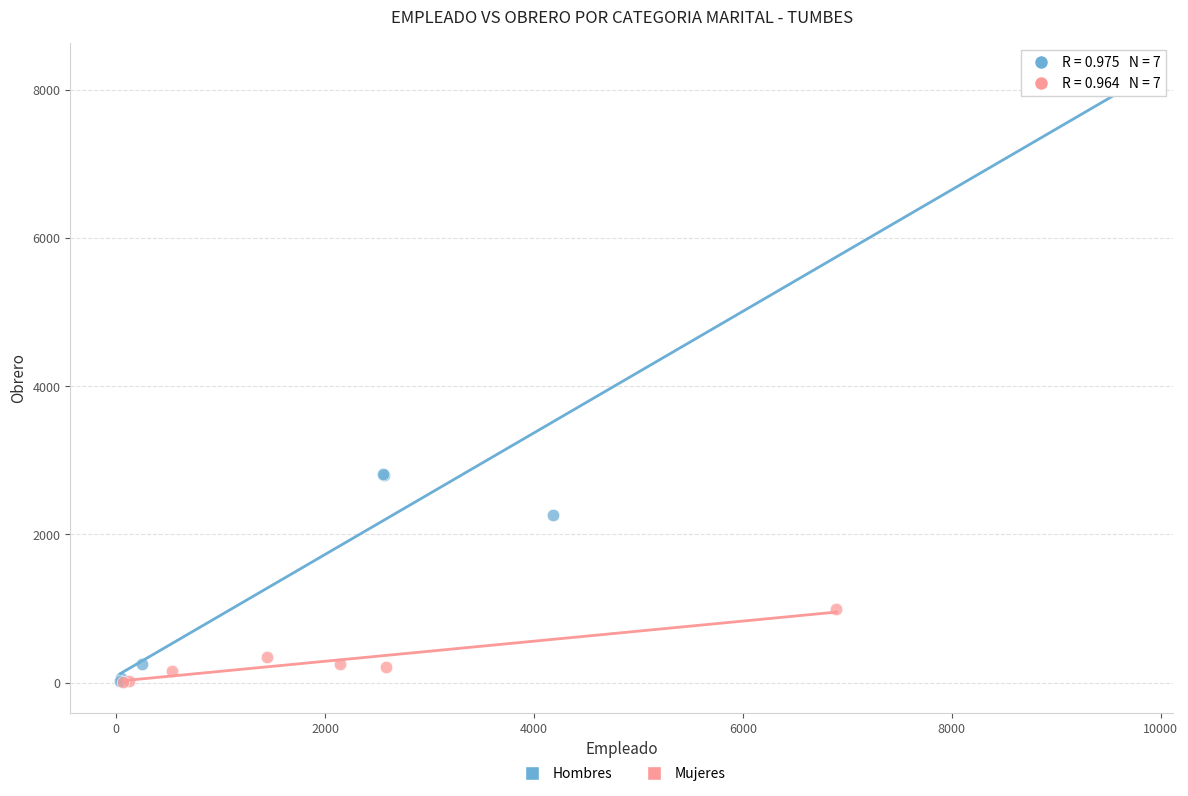

Which series reaches the maximum Y coordinate?

Hombres